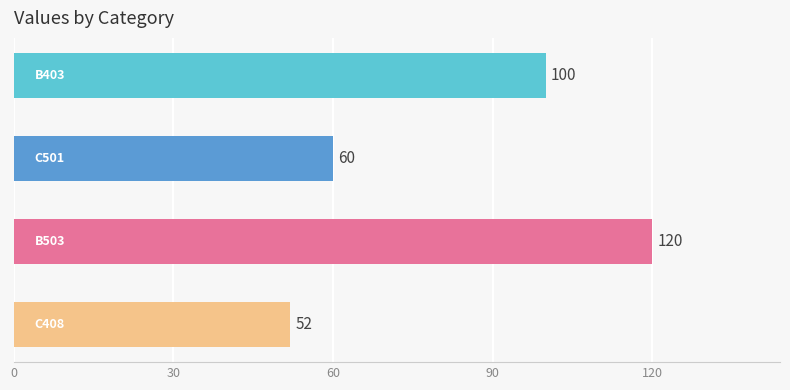

What is the smallest value displayed?

52